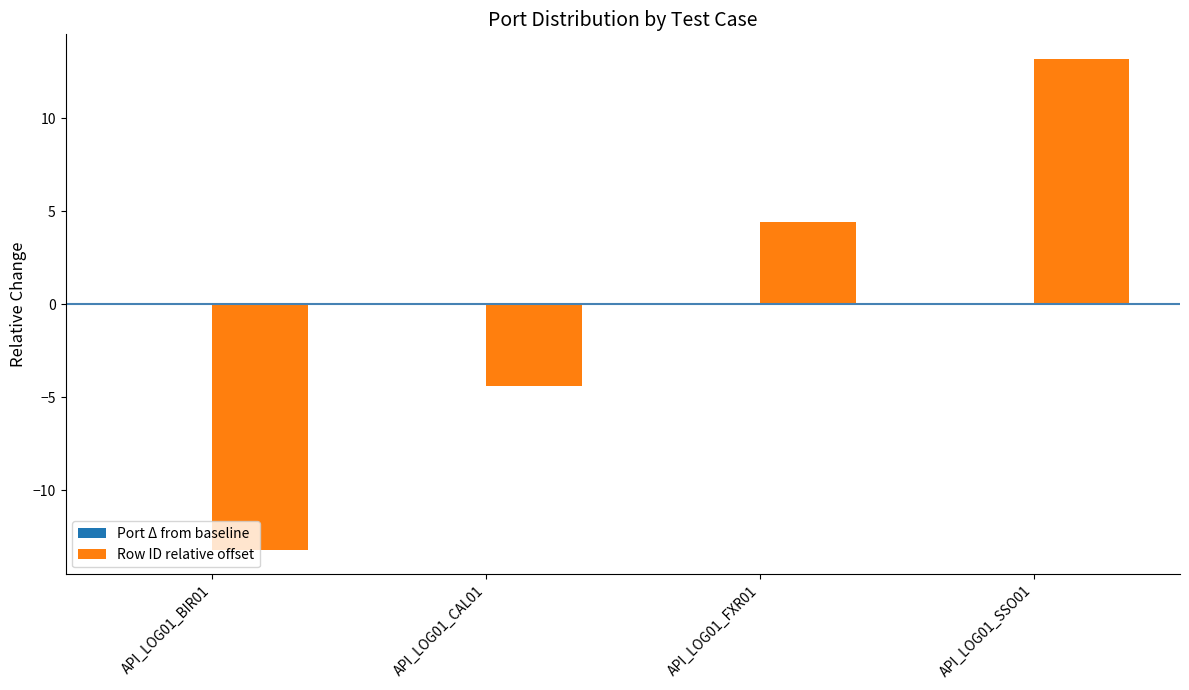

What is the label of the 4th bar from the right?

API_LOG01_BIR01